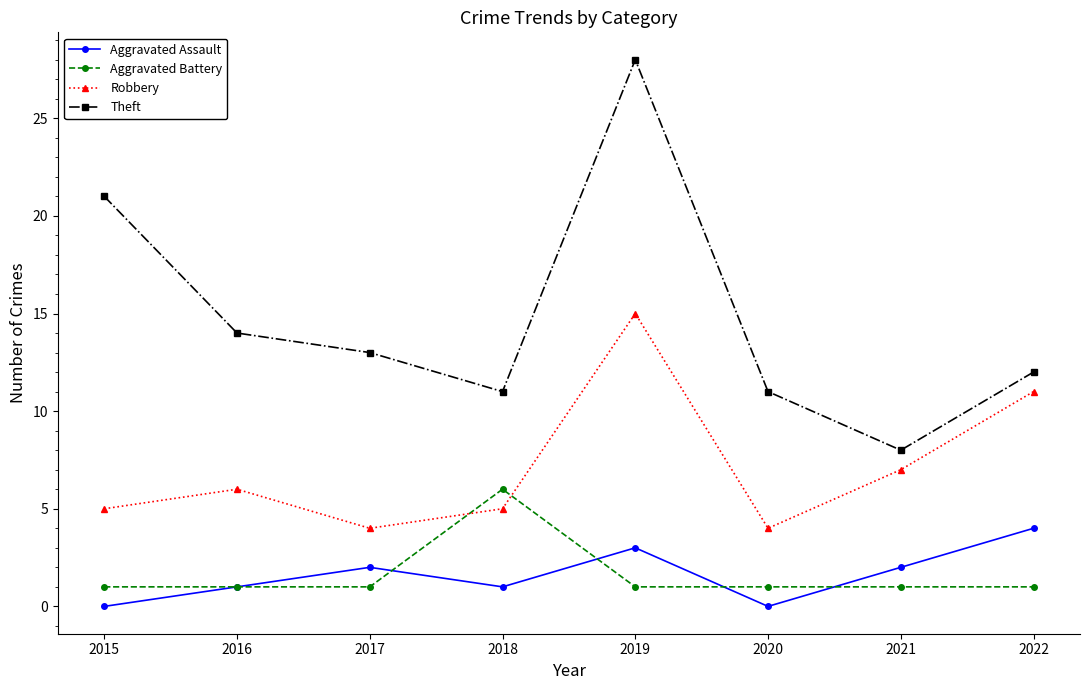

Does the chart have visible grid lines?

No